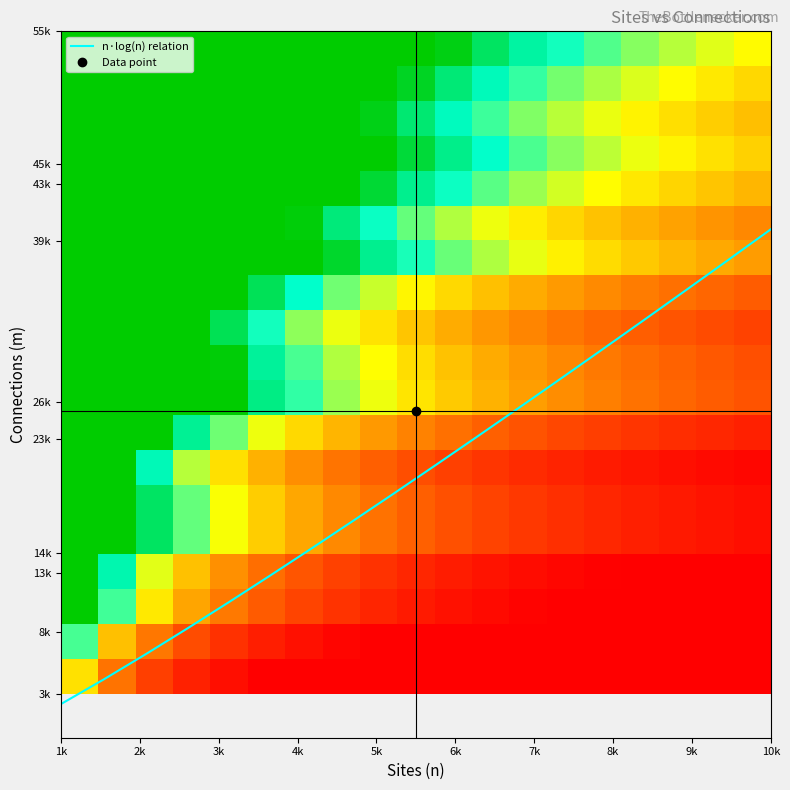

At which category is the sum across all series the highest?

18